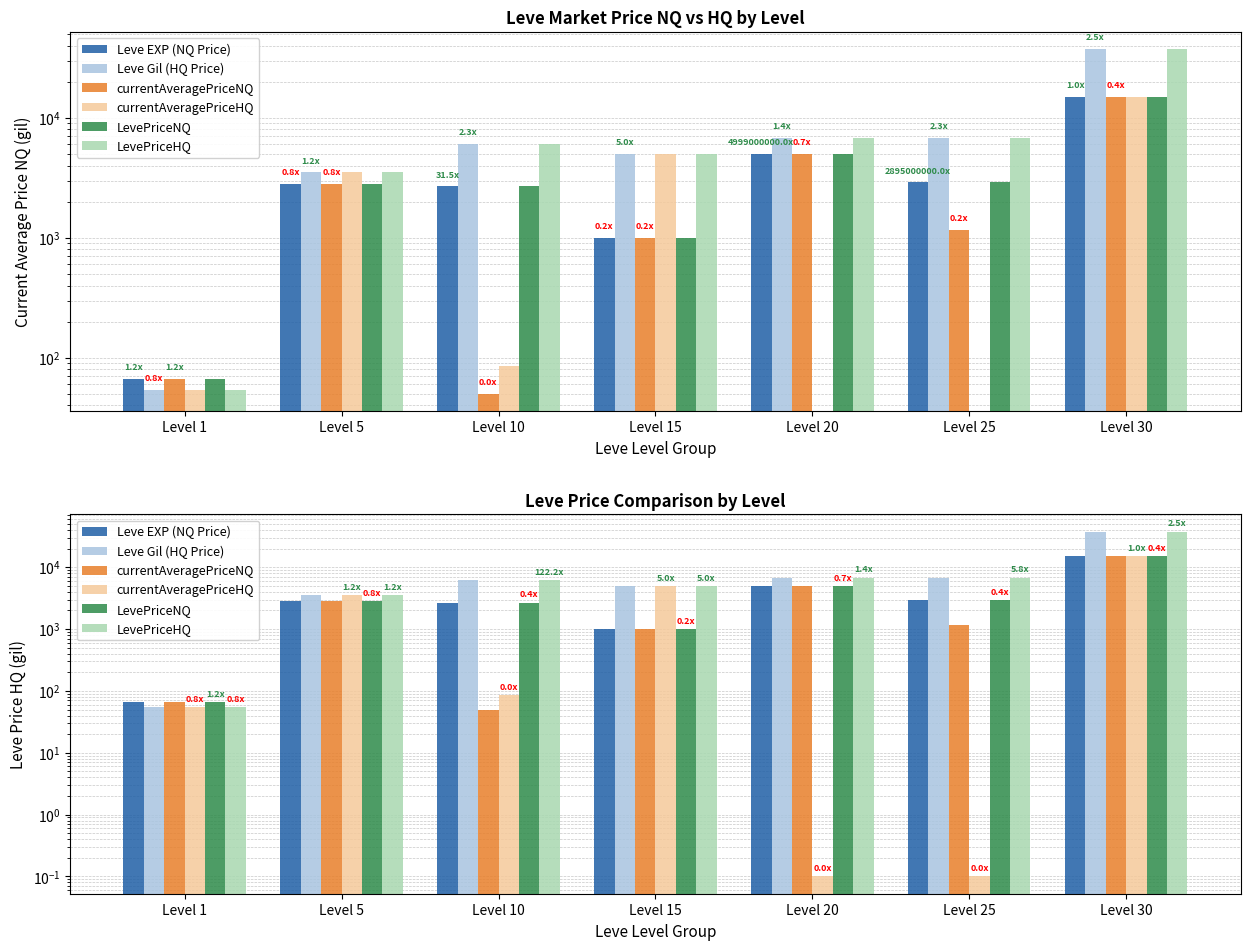

The value of LevePriceHQ at Level 1 is 54.2. True or false?

True